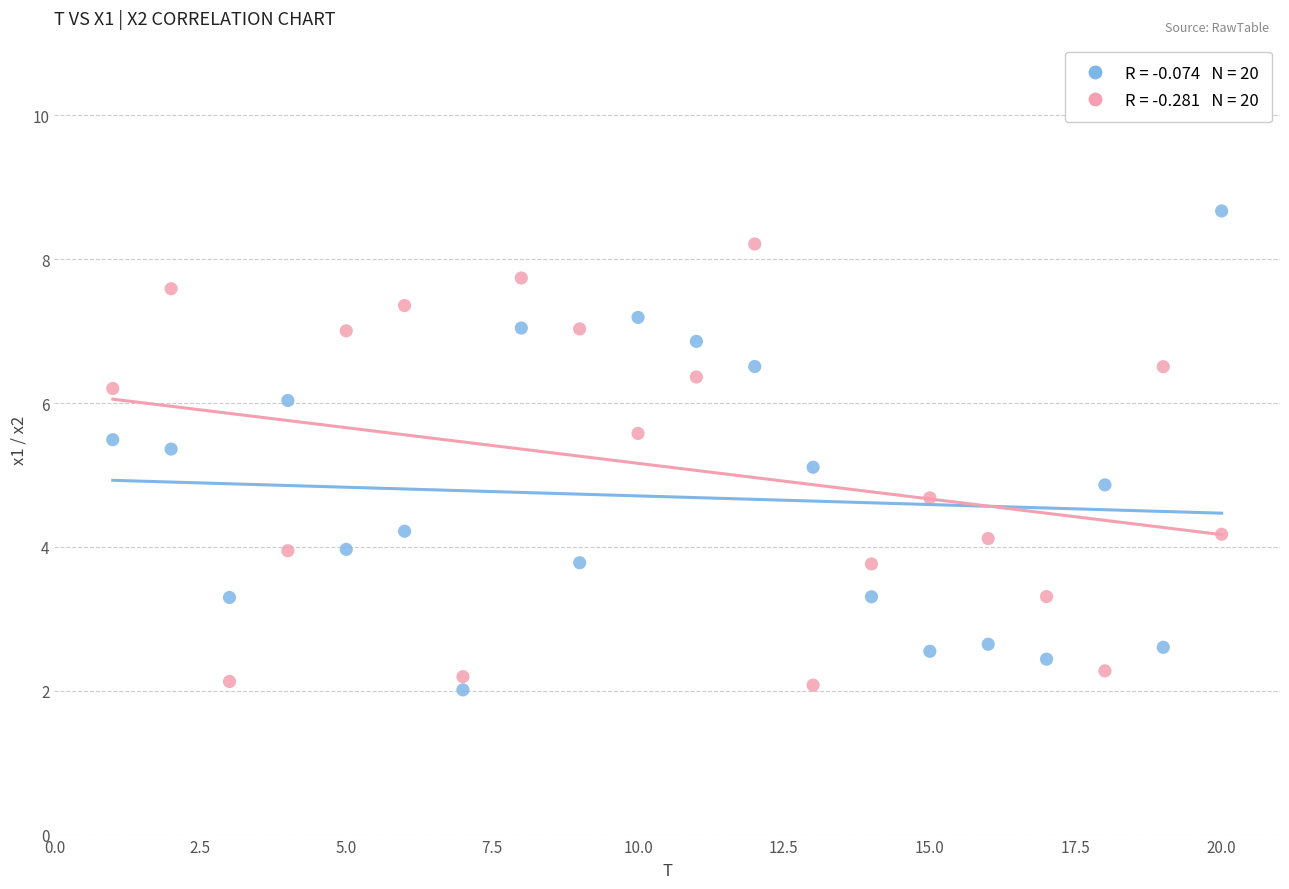

Across all data points, what is the range of Y values (max minus min)?

6.7